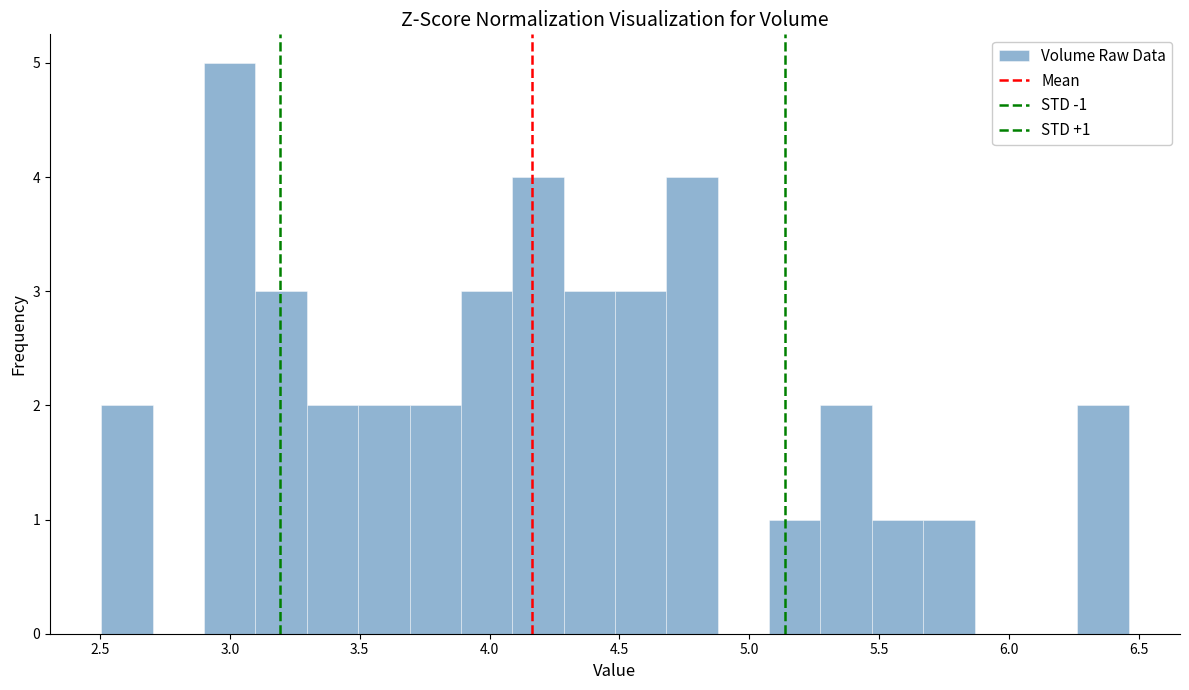

Read against the x-axis, roughly where is the centre of the tallest bar?

3.00